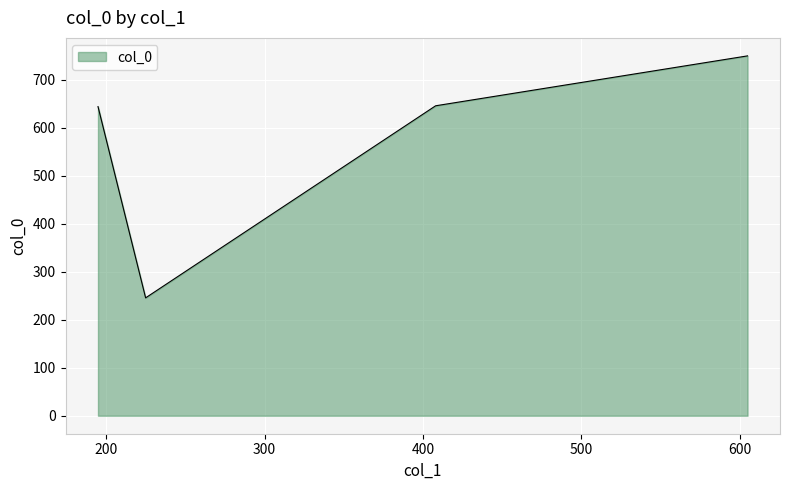

How many interior local valleys (lower than both neighbors) does the data have?

1